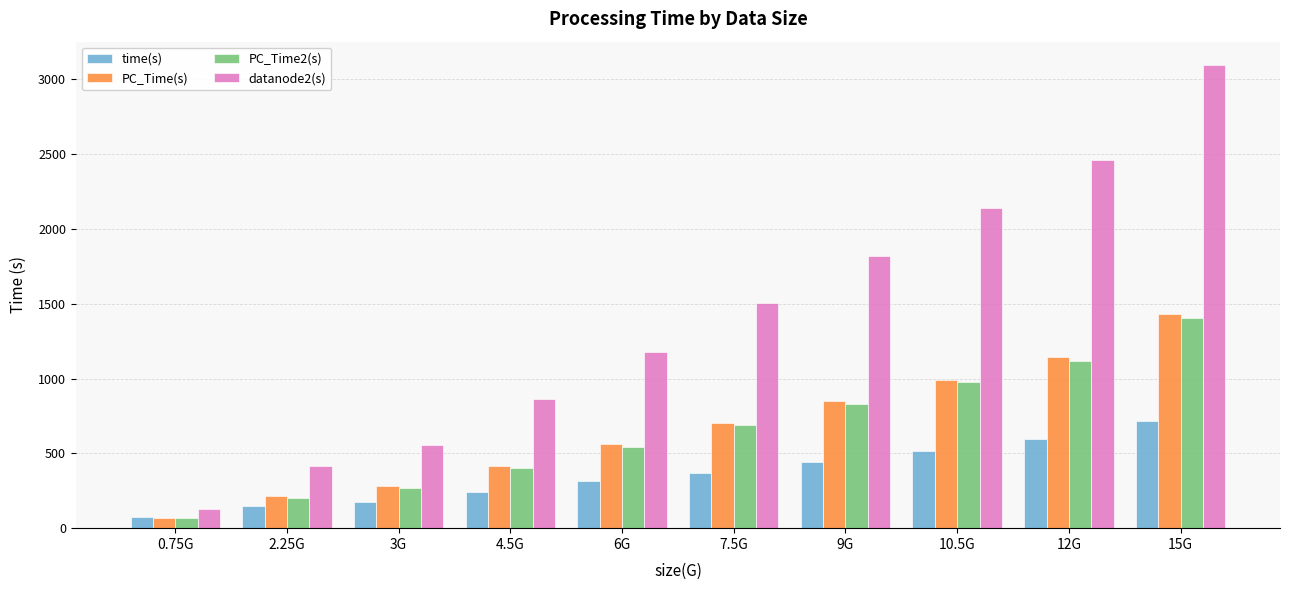

What is the spread (max minus min) of values at 7.5G?

1140